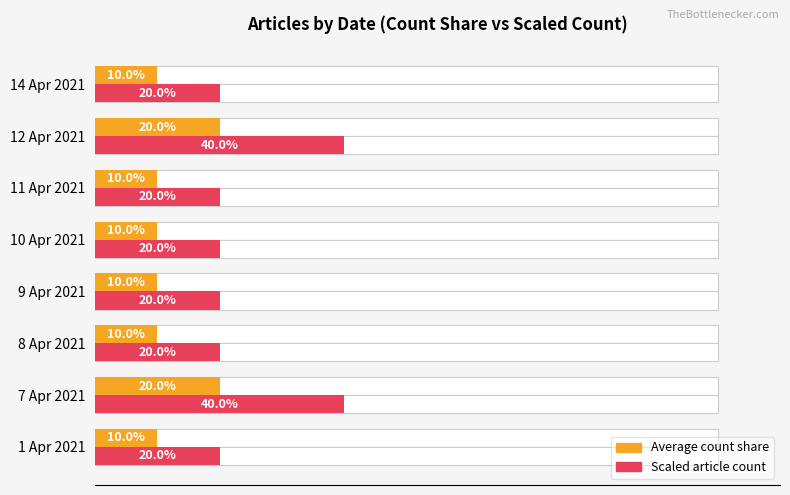

Are the bars horizontal?

Yes